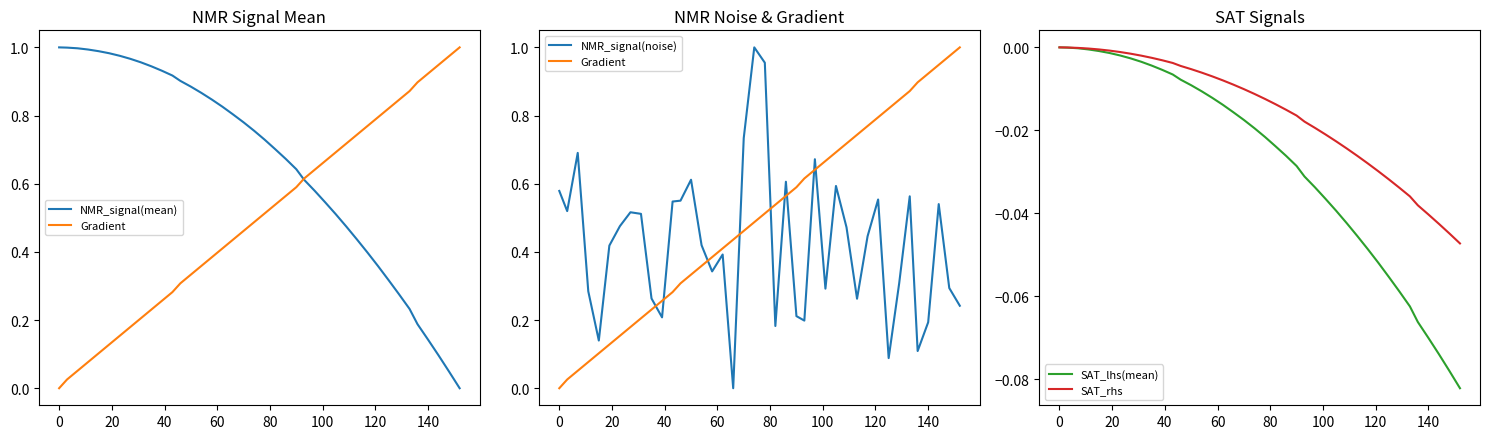

Between 60 and 100, which series saw the biggest shift?

NMR_signal(noise)